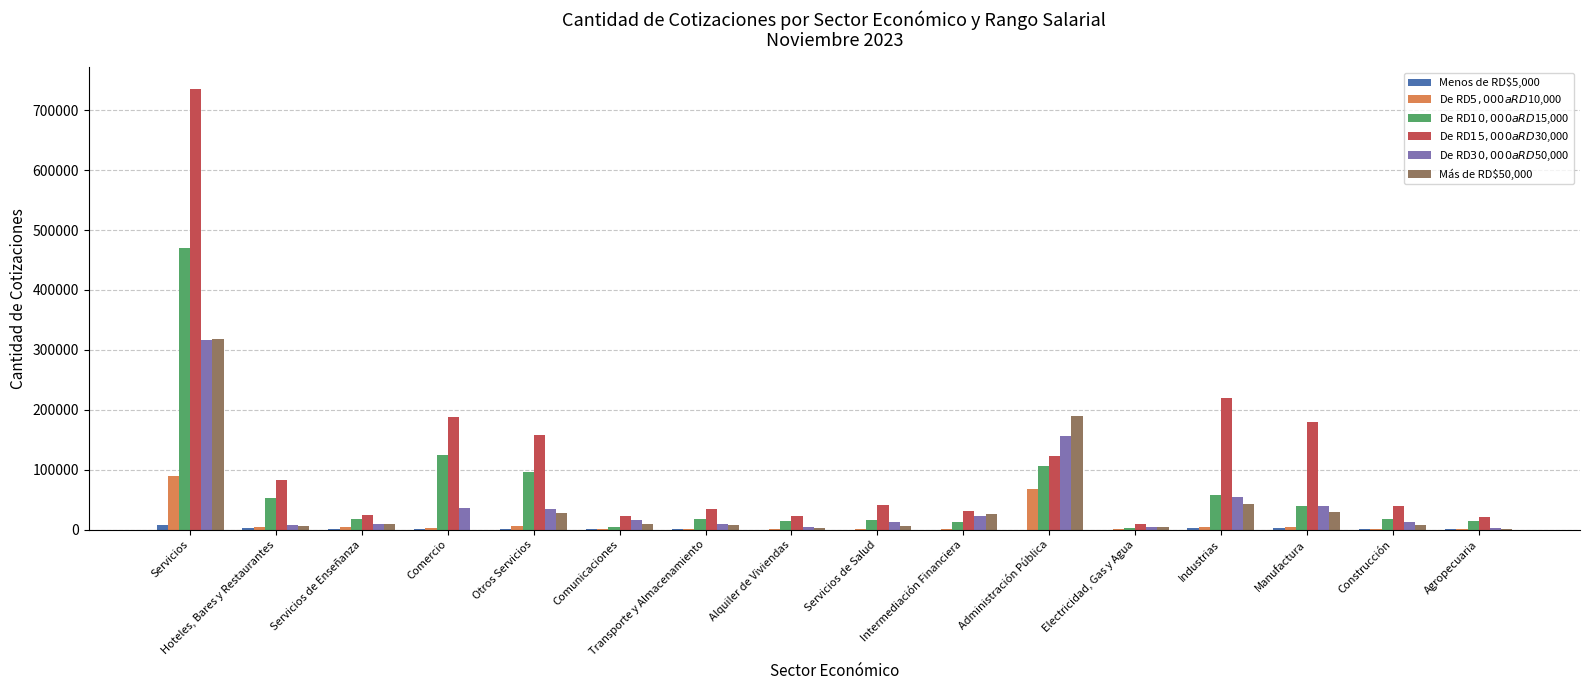

What is the maximum value shown in the chart?

734884